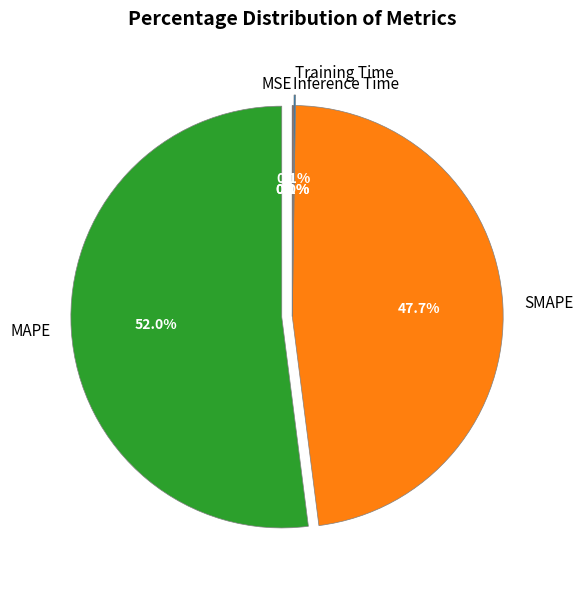

Is there any slice that represents more than half of the pie?

Yes